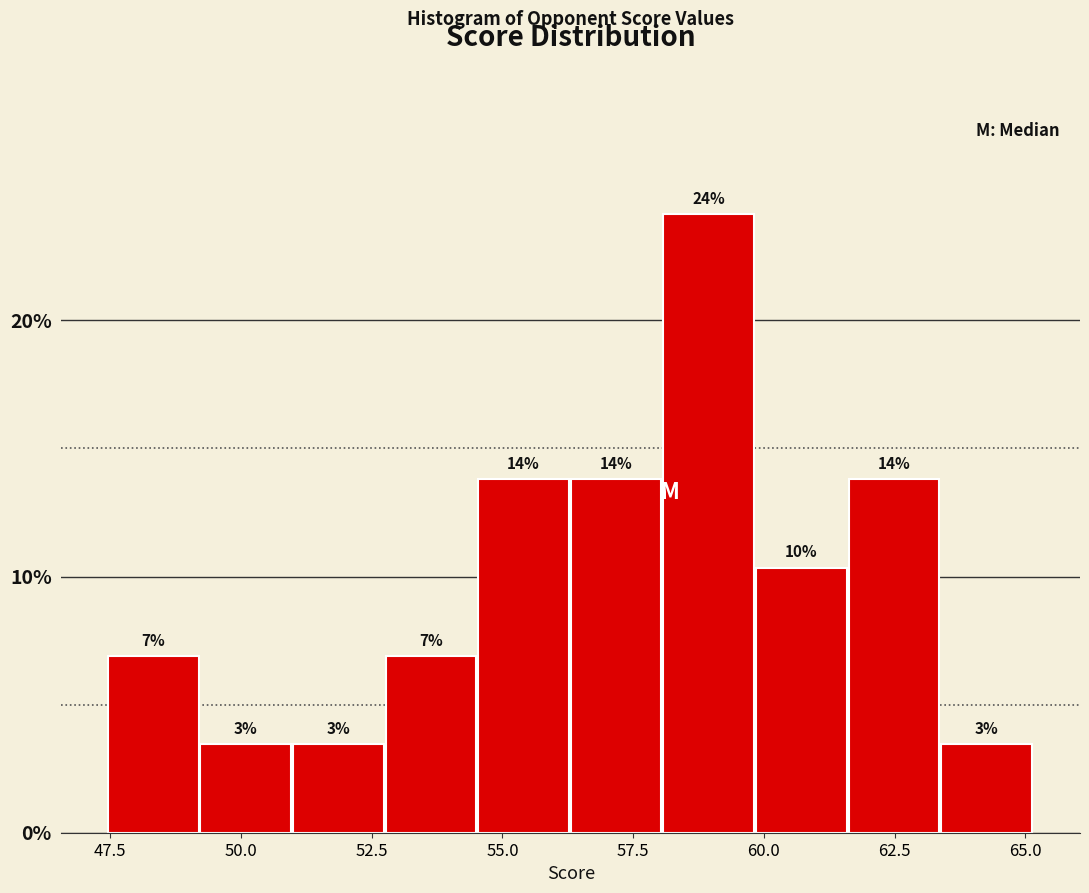

Around what value on the x-axis is the tallest bar? Give the approximate position of its centre, as read against the axis.

59.0